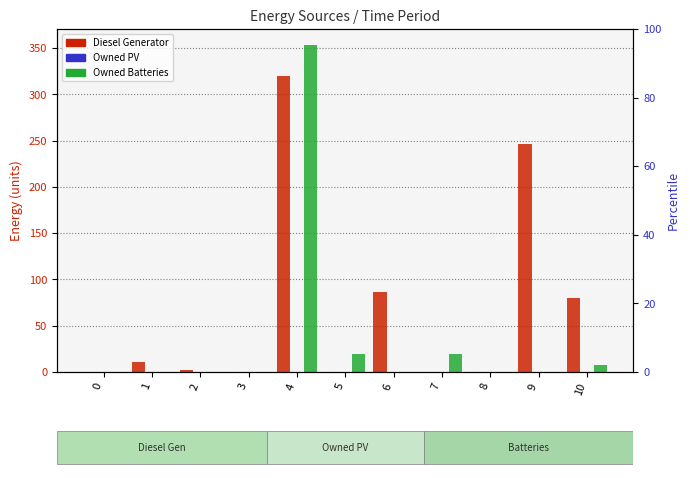

Which series changed the most between 1 and 4?

Owned Batteries